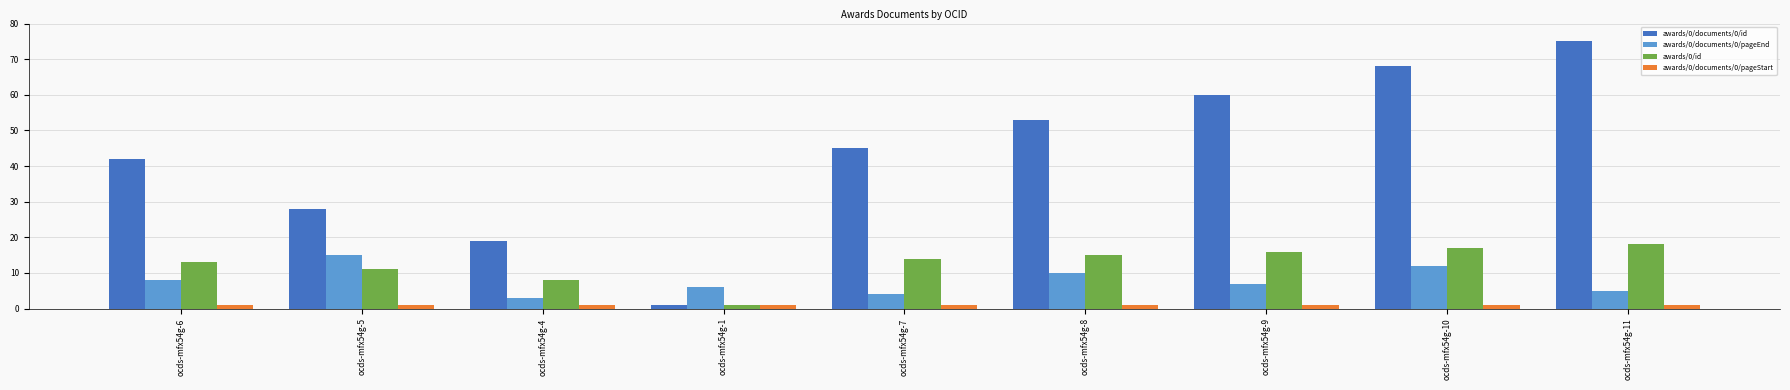

Between ocds-mfx54g-4 and ocds-mfx54g-9, which series saw the biggest shift?

awards/0/documents/0/id